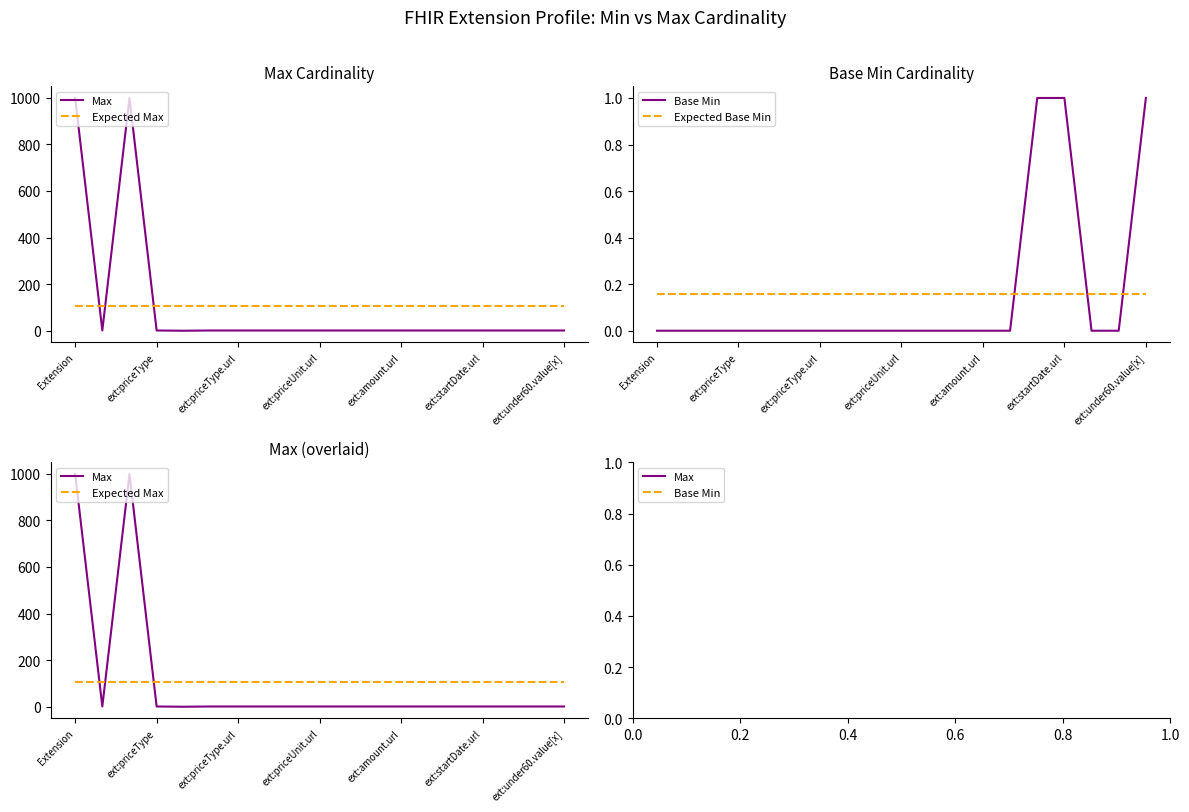

Between which two adjacent categories do Expected Max and Max first intersect?

Extension and ext:priceType